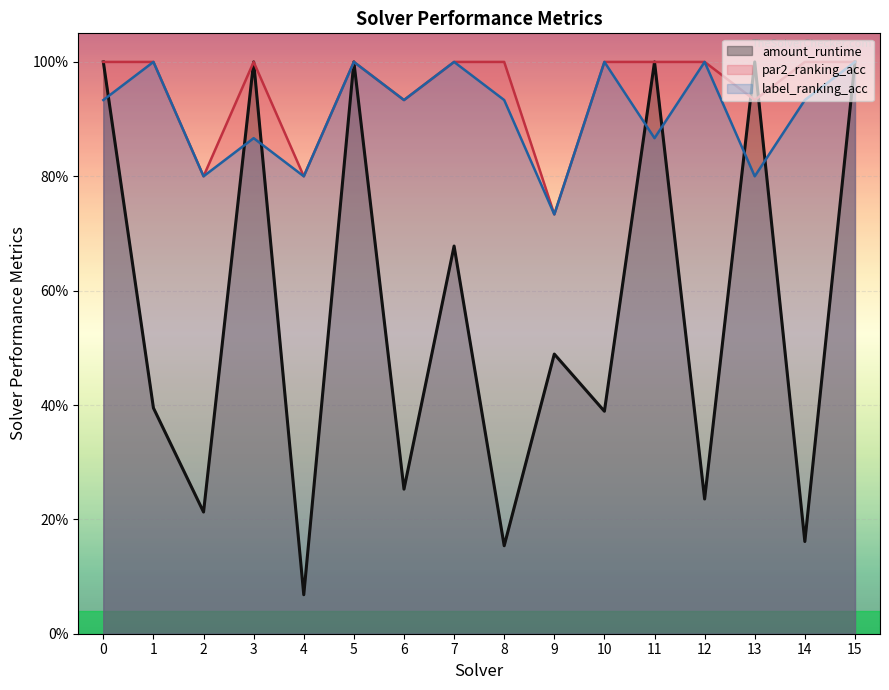

Does the chart display data point markers on the line(s)?

No